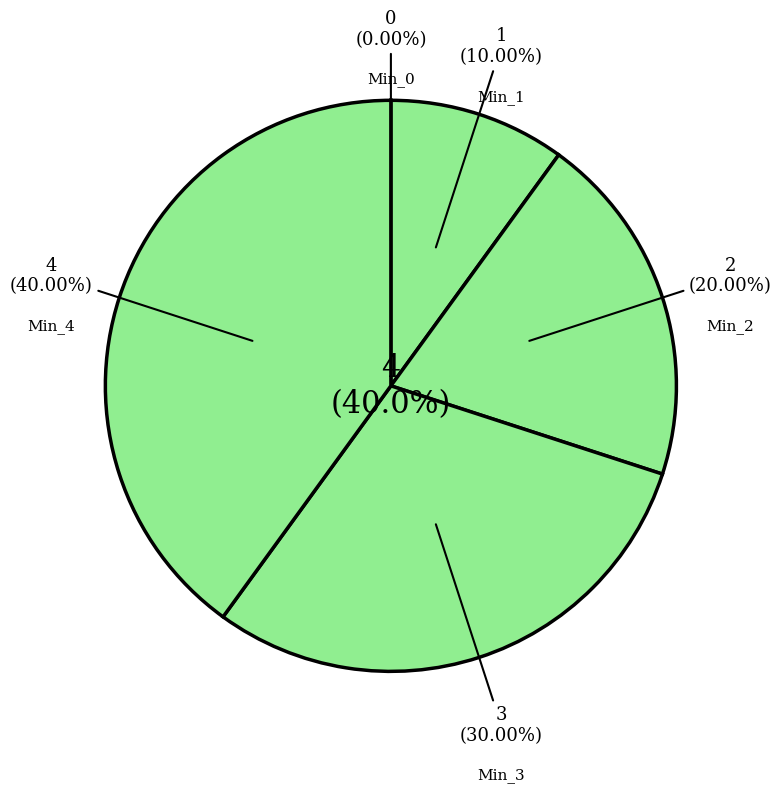

Count the number of slices in the pie.

5